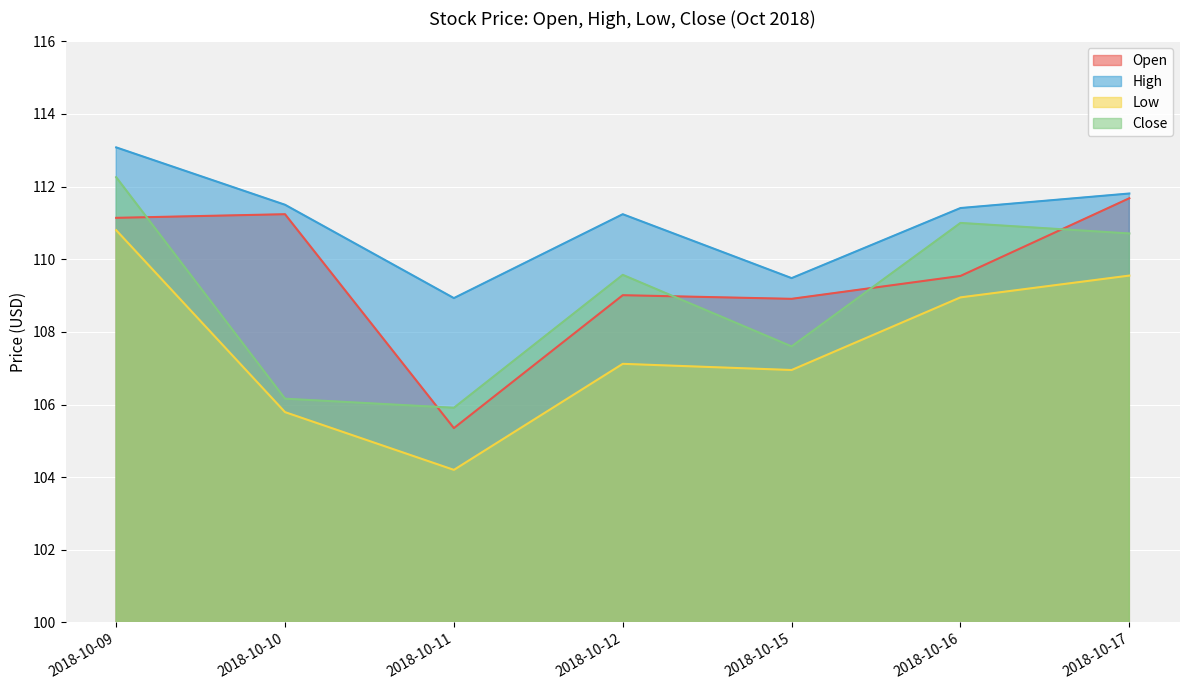

True or false: Low and Open intersect in this chart.

False